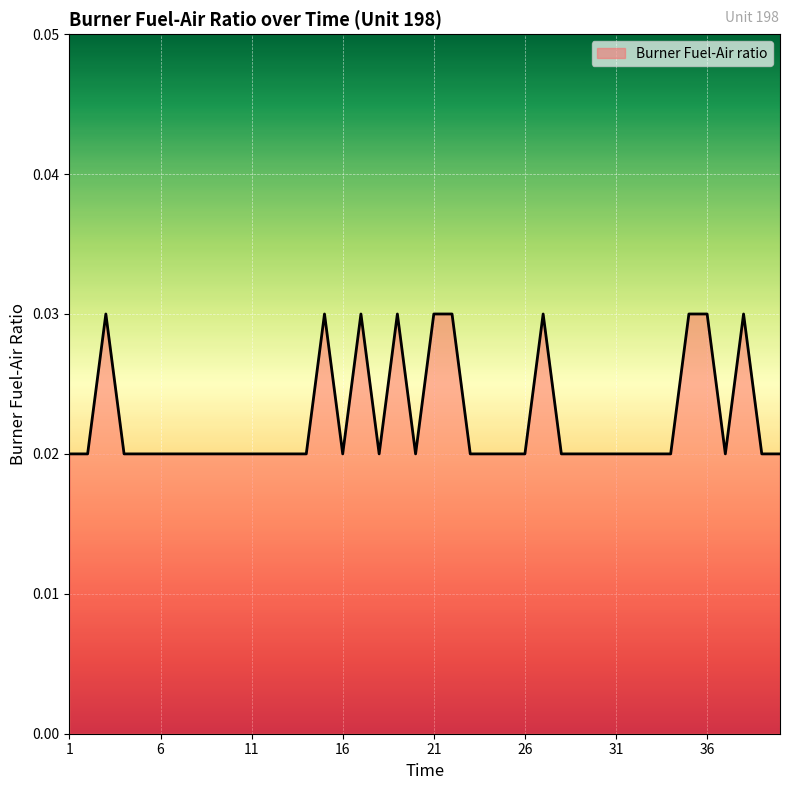

List the labels in order of value, largest first.

3, 15, 17, 19, 21, 22, 27, 35, 36, 38, 1, 2, 4, 5, 6, 7, 8, 9, 10, 11, 12, 13, 14, 16, 18, 20, 23, 24, 25, 26, 28, 29, 30, 31, 32, 33, 34, 37, 39, 40